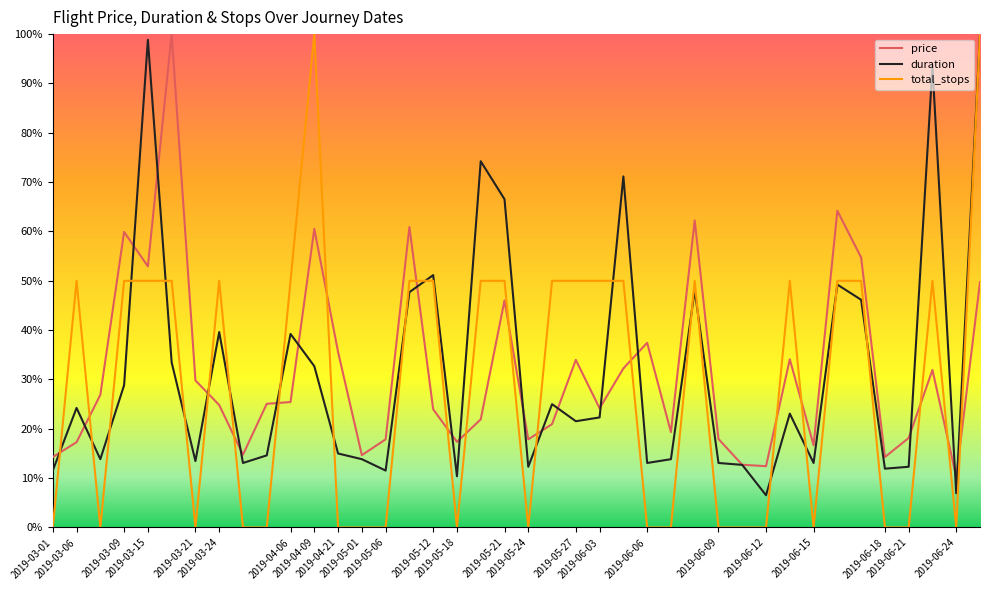

How many times do price and total_stops cross each other?

17